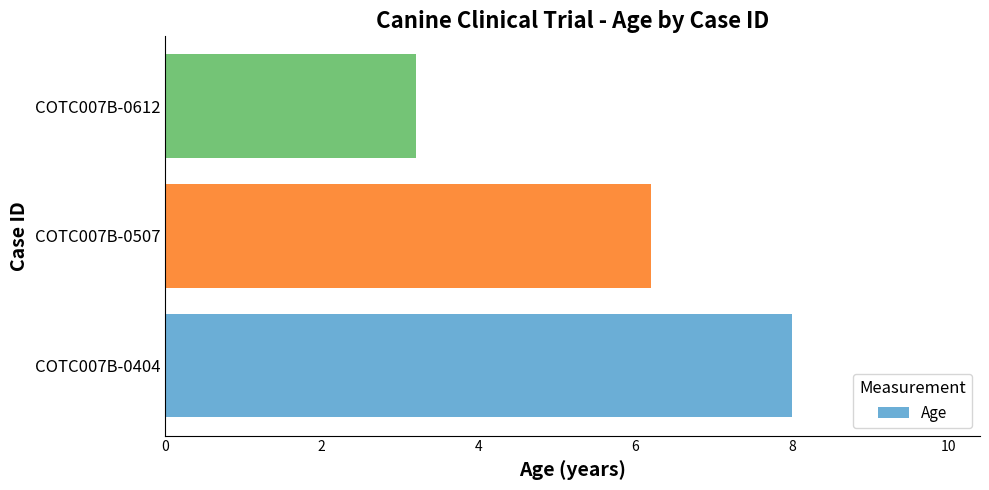

The value at COTC007B-0404 is 12.4. True or false?

False